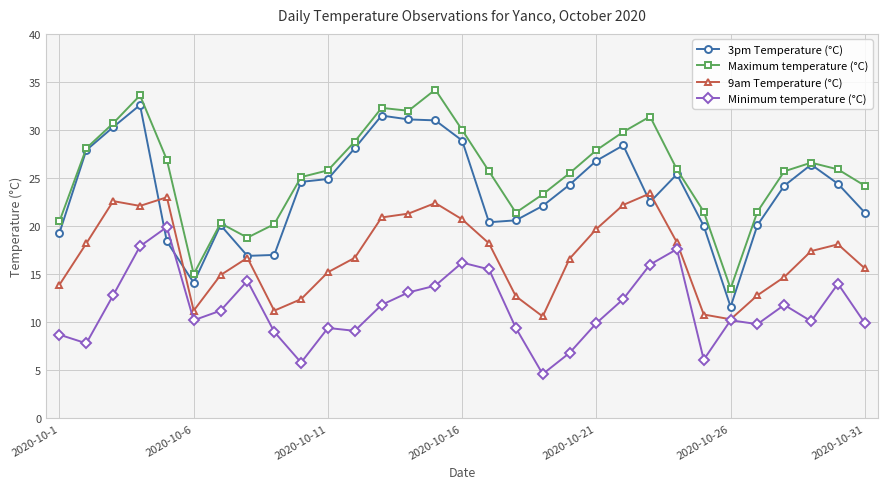

What is the sum of all Minimum temperature (°C) values?

355.1